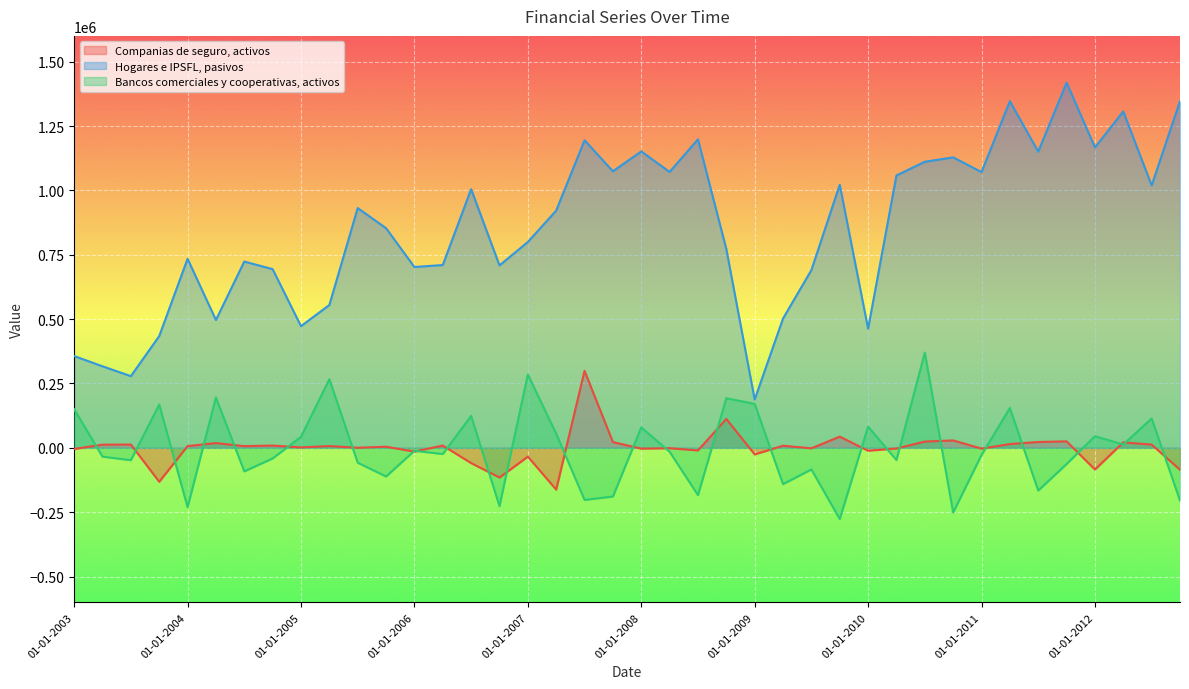

The Bancos comerciales y cooperativas, activos series shows -36604 at 01-10-2005. True or false?

False